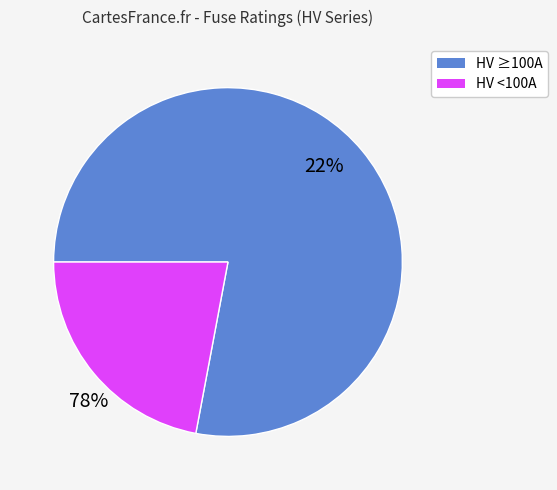

Is there a majority slice in this chart?

Yes